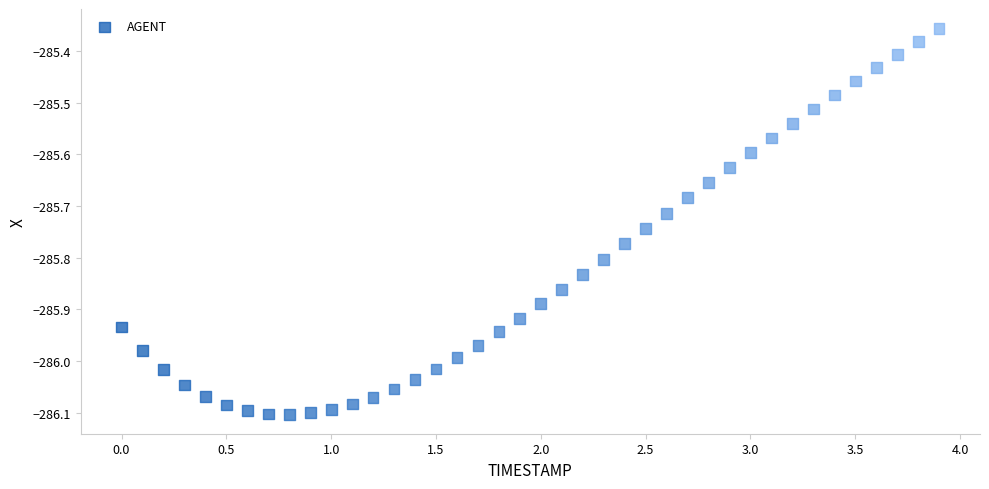

What is the range of Y values (max minus min)?

0.7